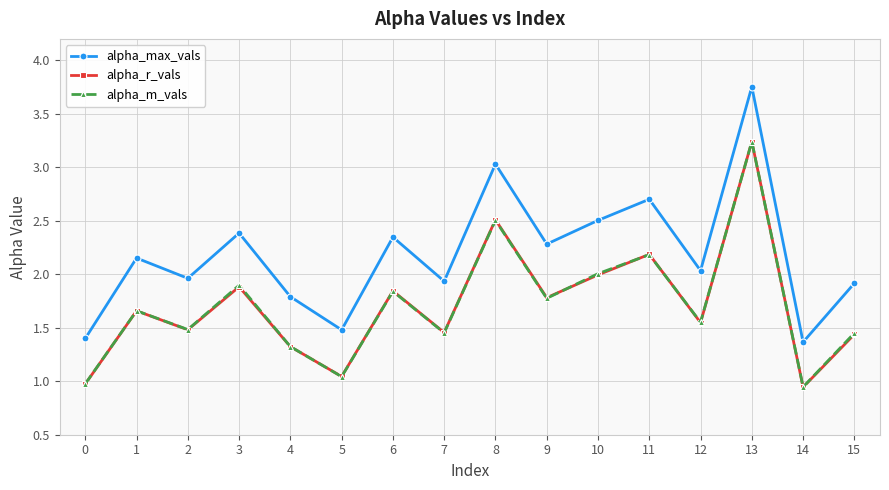

The alpha_max_vals series shows 3.0 at 8. True or false?

True